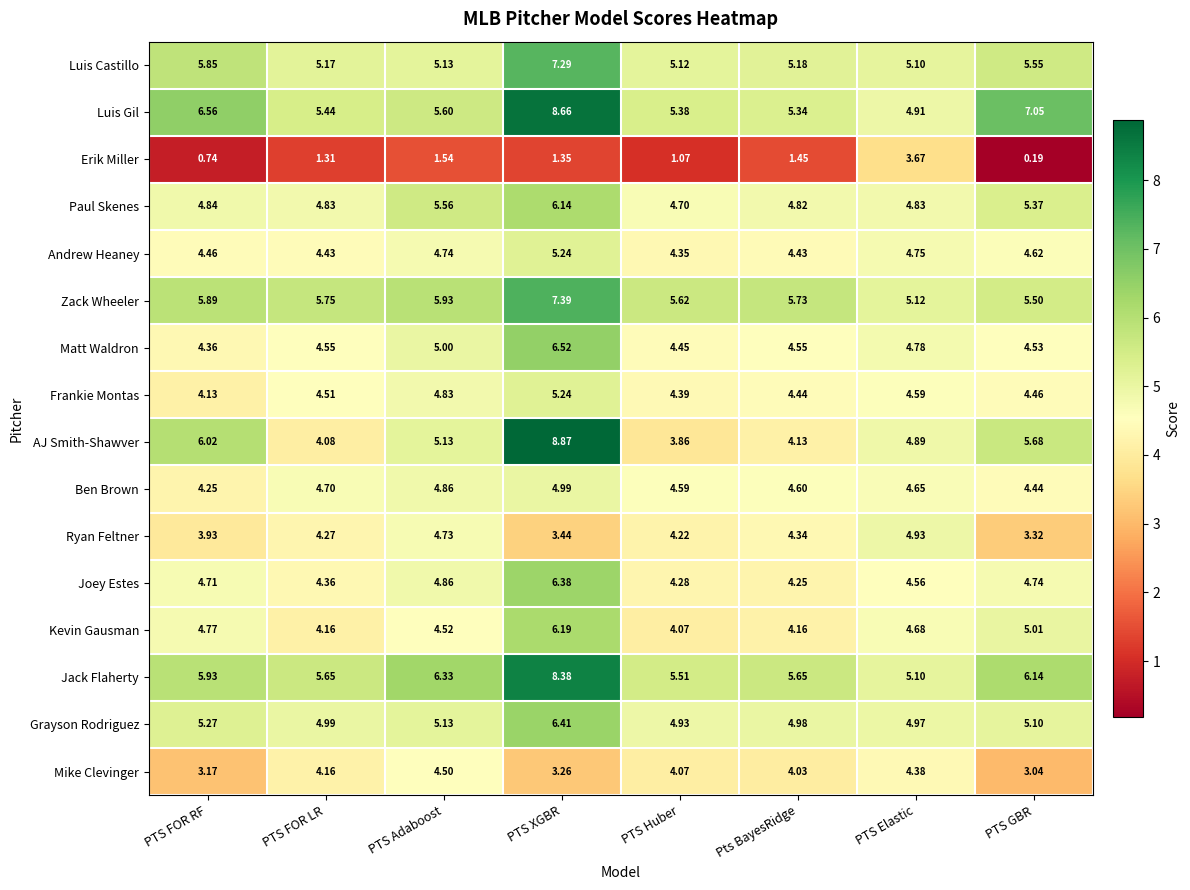

Which label corresponds to the largest value in the chart?

PTS XGBR